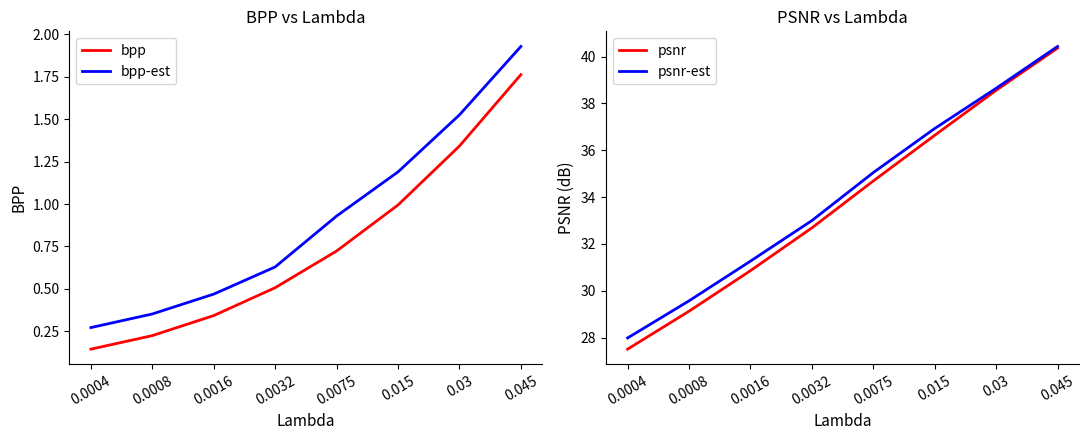

What is the maximum value shown in the chart?

40.4